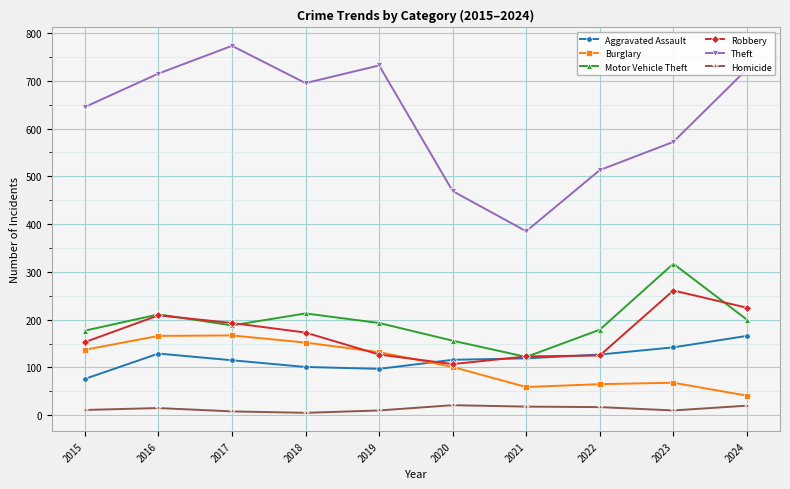

True or false: Burglary and Theft cross at least once.

False